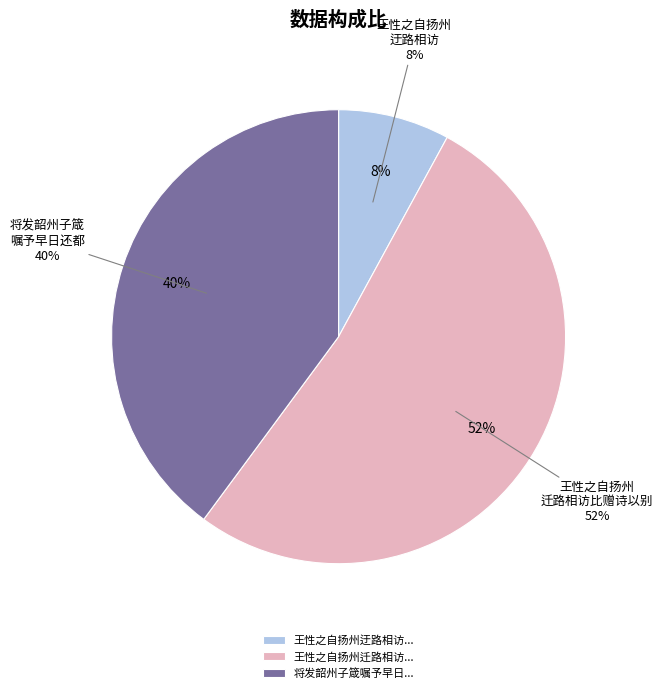

What percentage is the 将发韶州子箴嘱予早日还都明岁仍应礼部试感其意厚自悔蹉跎因叠前韵以谢 slice, to the nearest percent?

40%